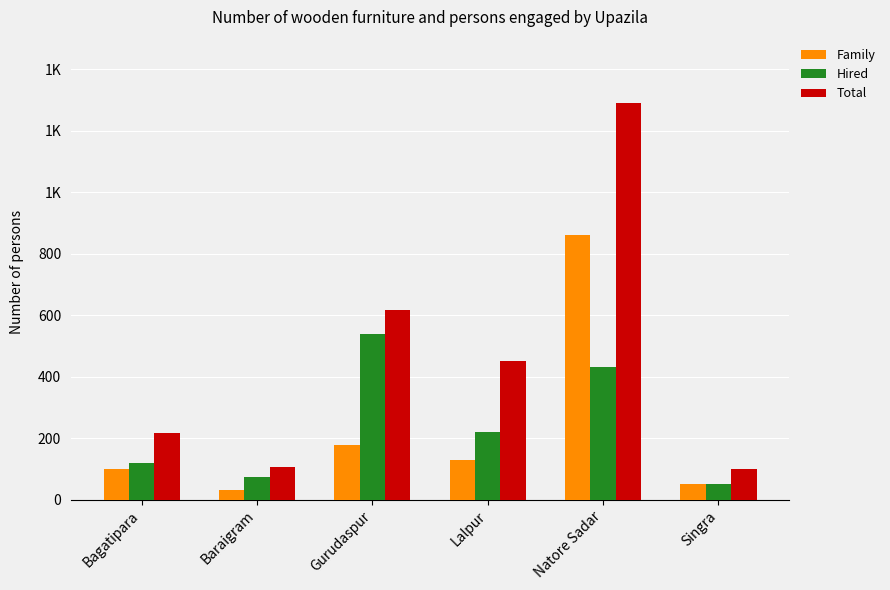

At which label does Total reach its minimum?

Singra